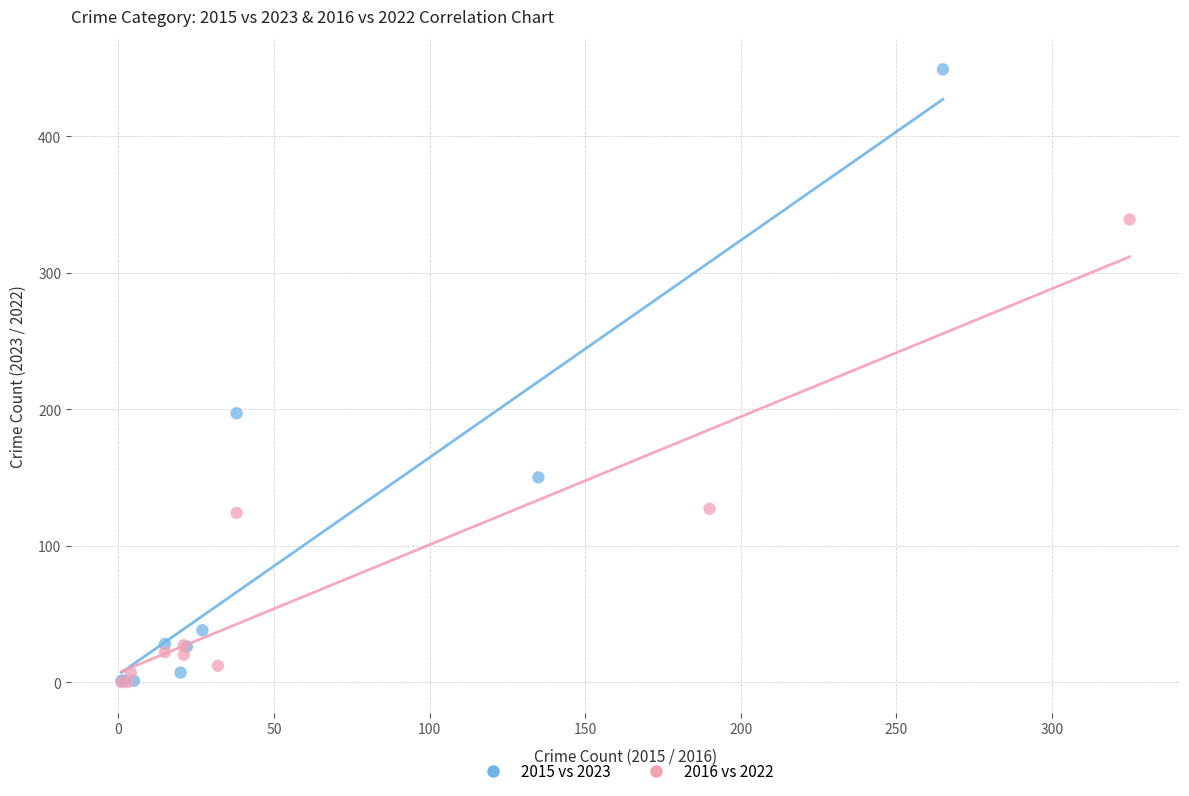

Which series reaches the maximum Y coordinate?

2015 vs 2023